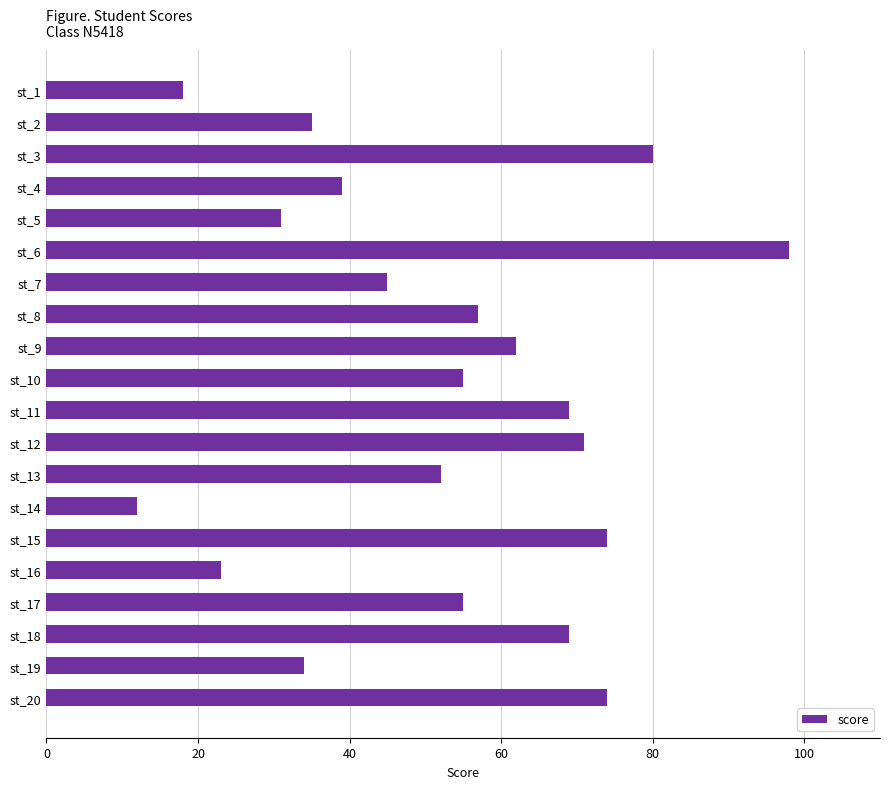

What is the difference between the maximum and minimum values?

86